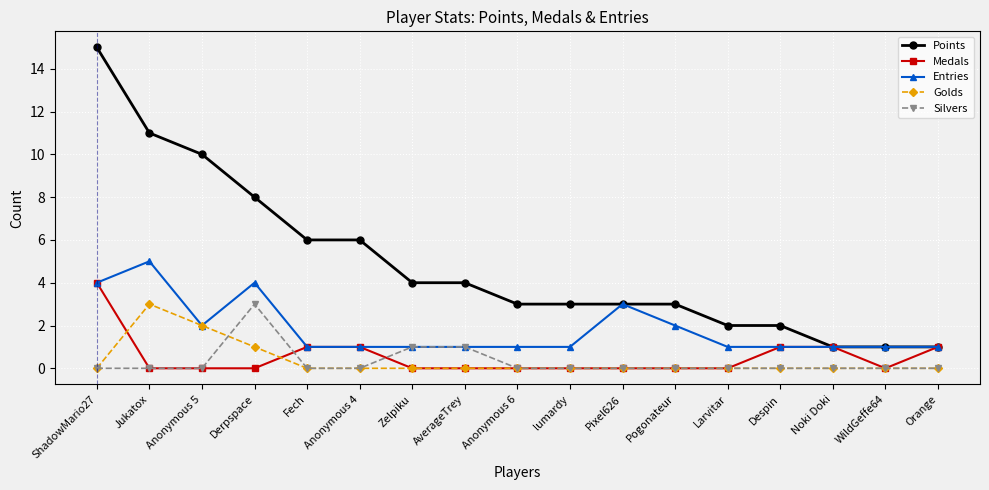

What position from the left is Noki Doki?

15